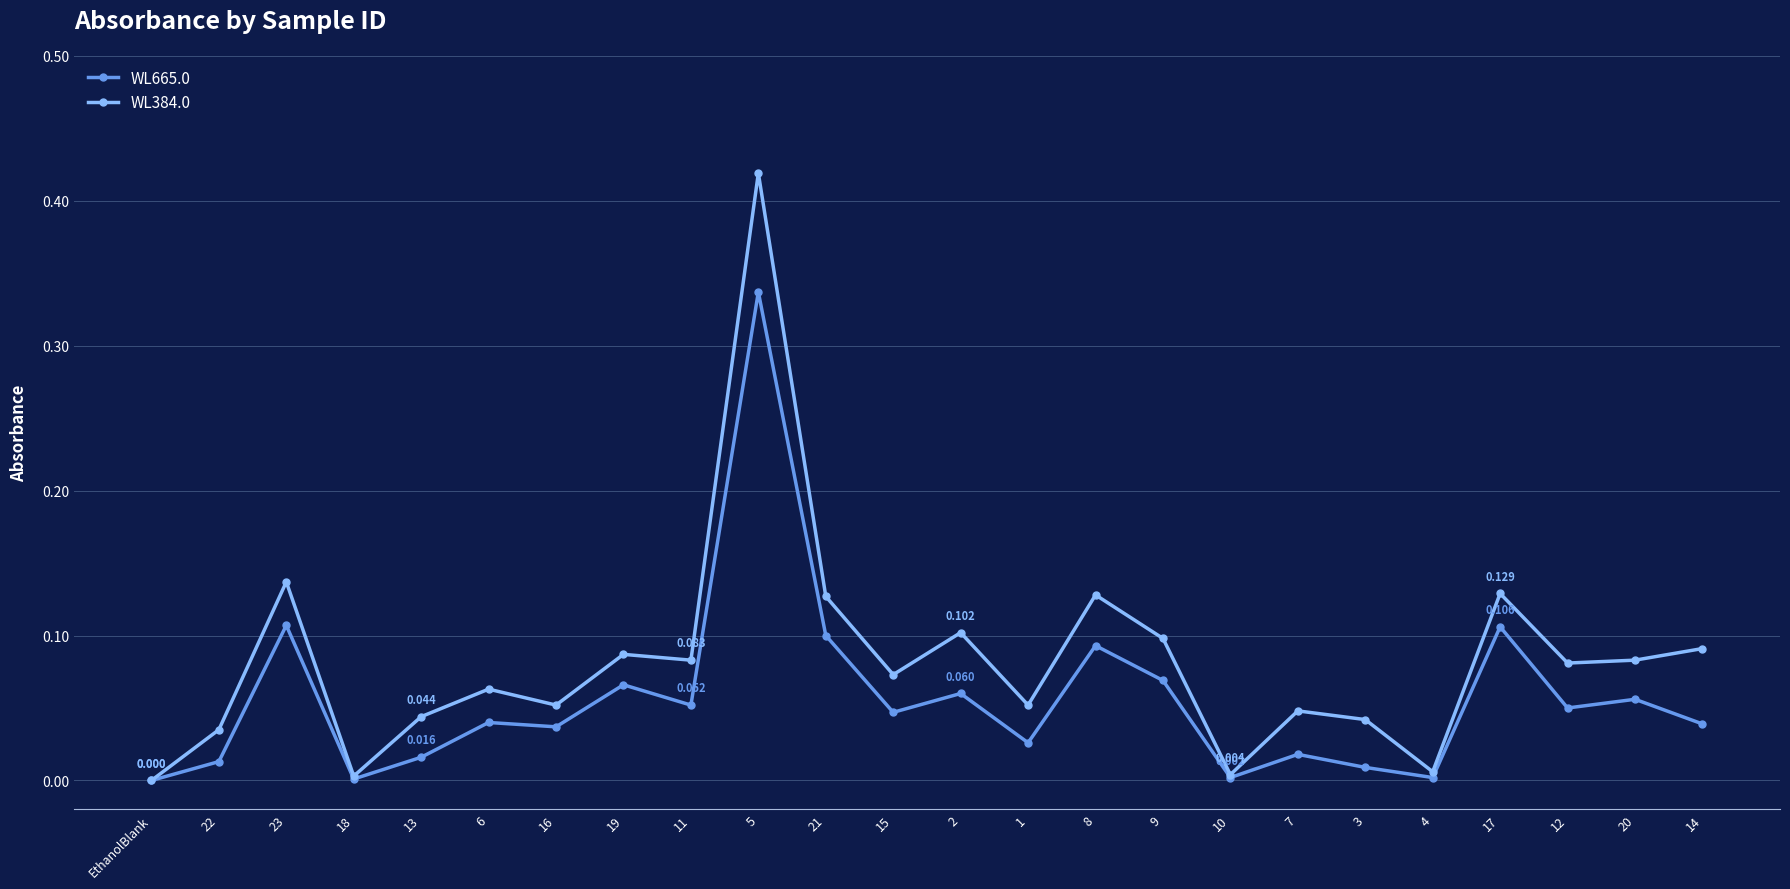

True or false: WL384.0 has more than 0 points higher than both neighbors.

True